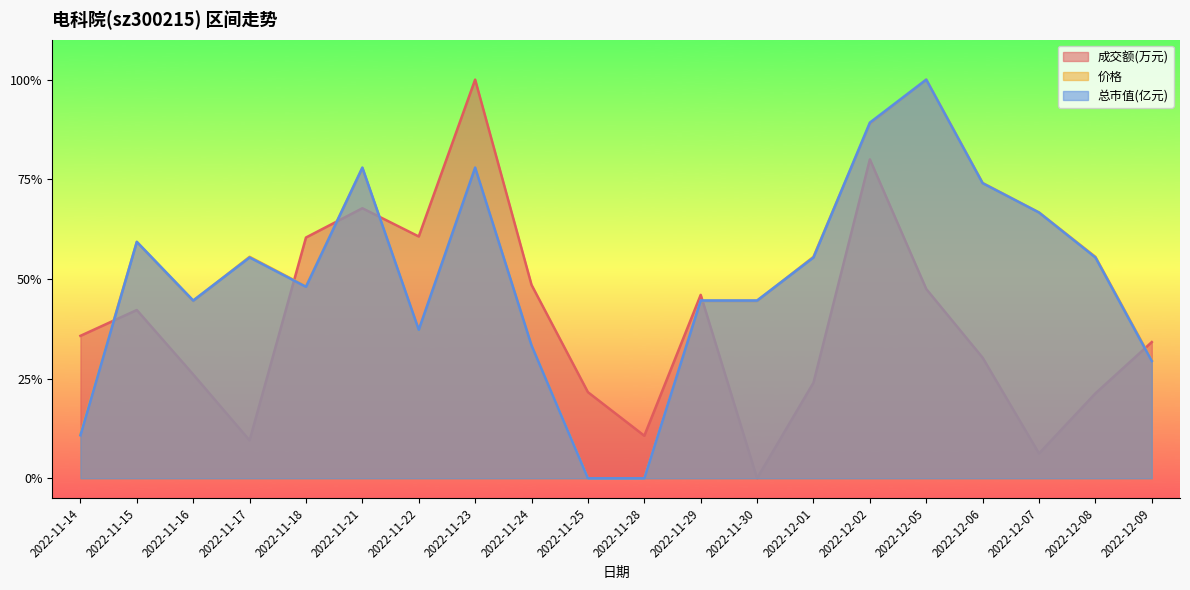

Between 2022-11-30 and 2022-11-28, which is larger?

2022-11-28